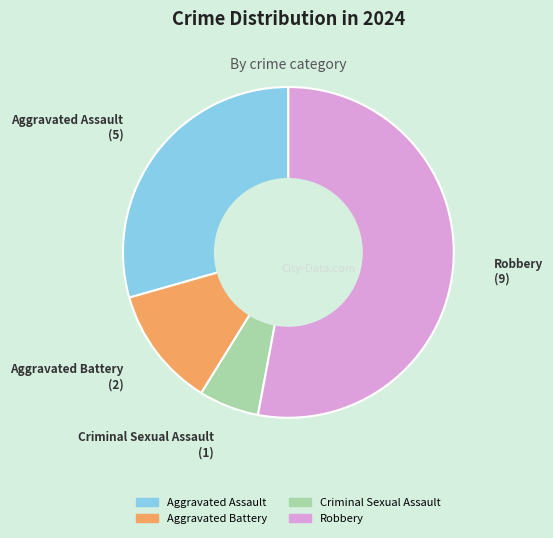

Is there any slice that represents more than half of the pie?

Yes